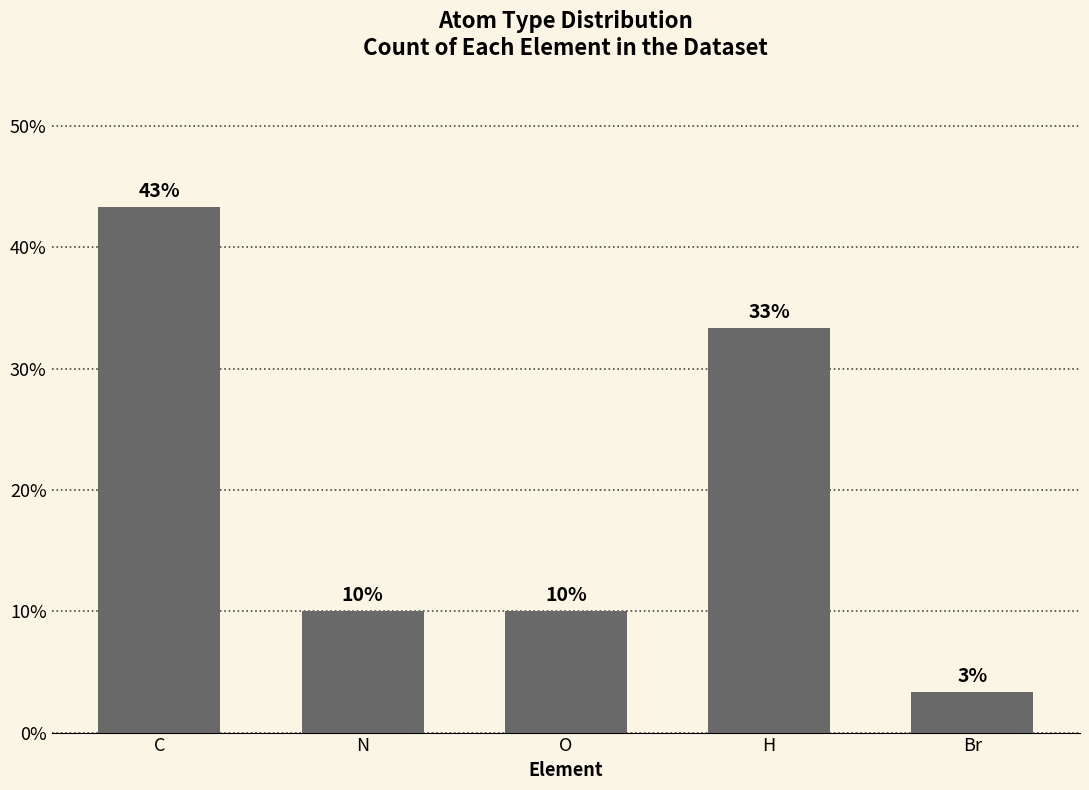

How many bars are there in total?

5